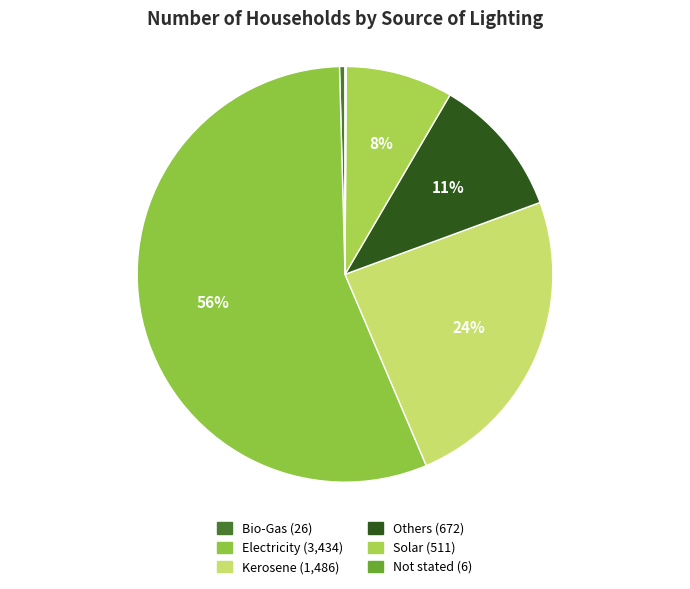

Is there a majority slice in this chart?

Yes